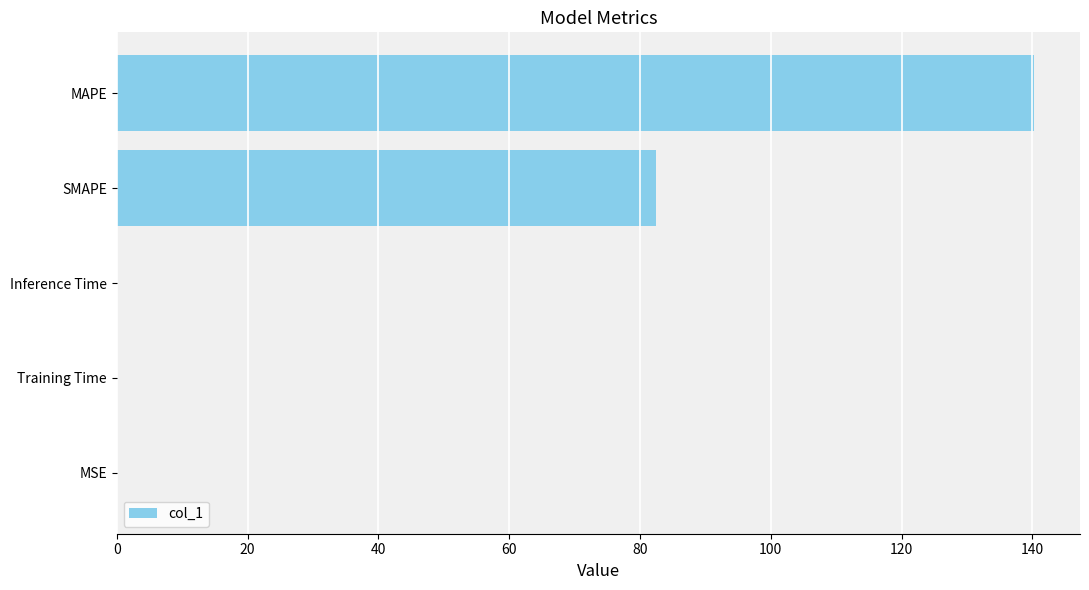

What is the maximum value shown in the chart?

140.3